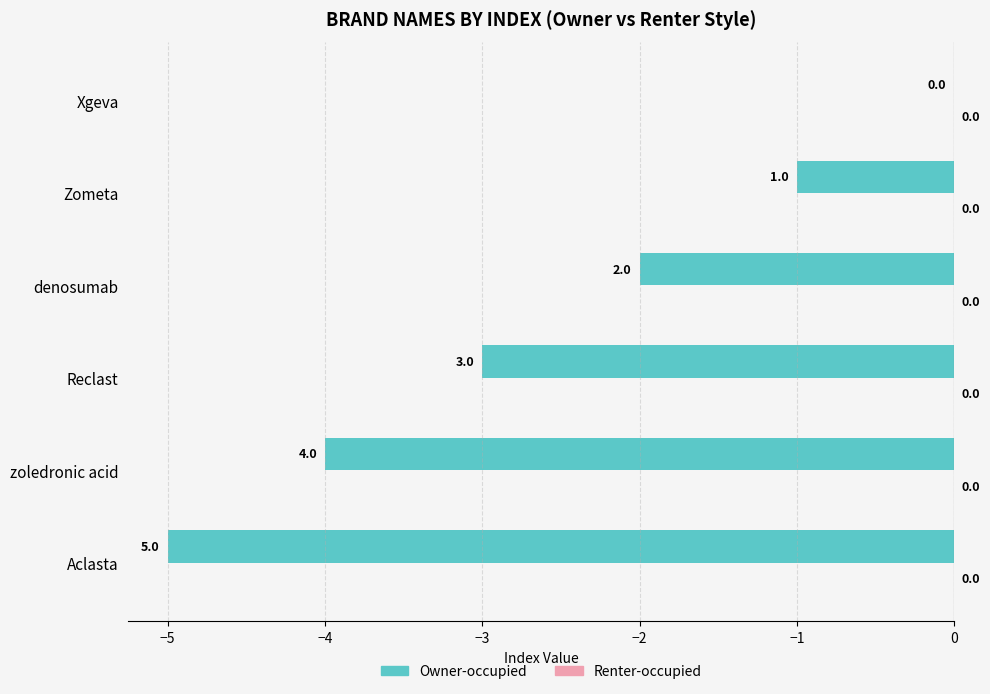

Which label corresponds to the largest value in the chart?

Xgeva